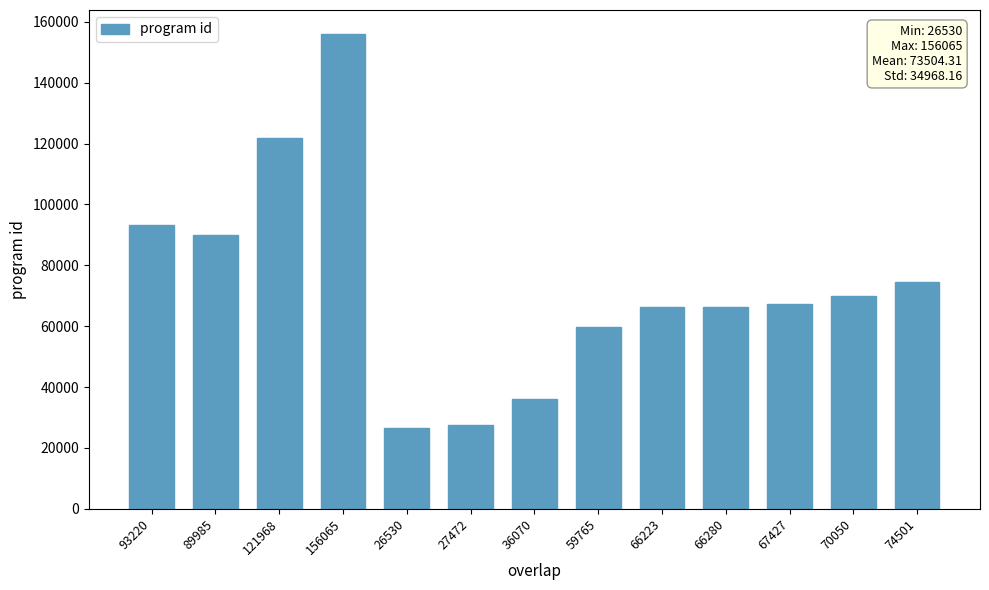

Approximately how many times larger is the value at 93220 compared to 121968?

0.8